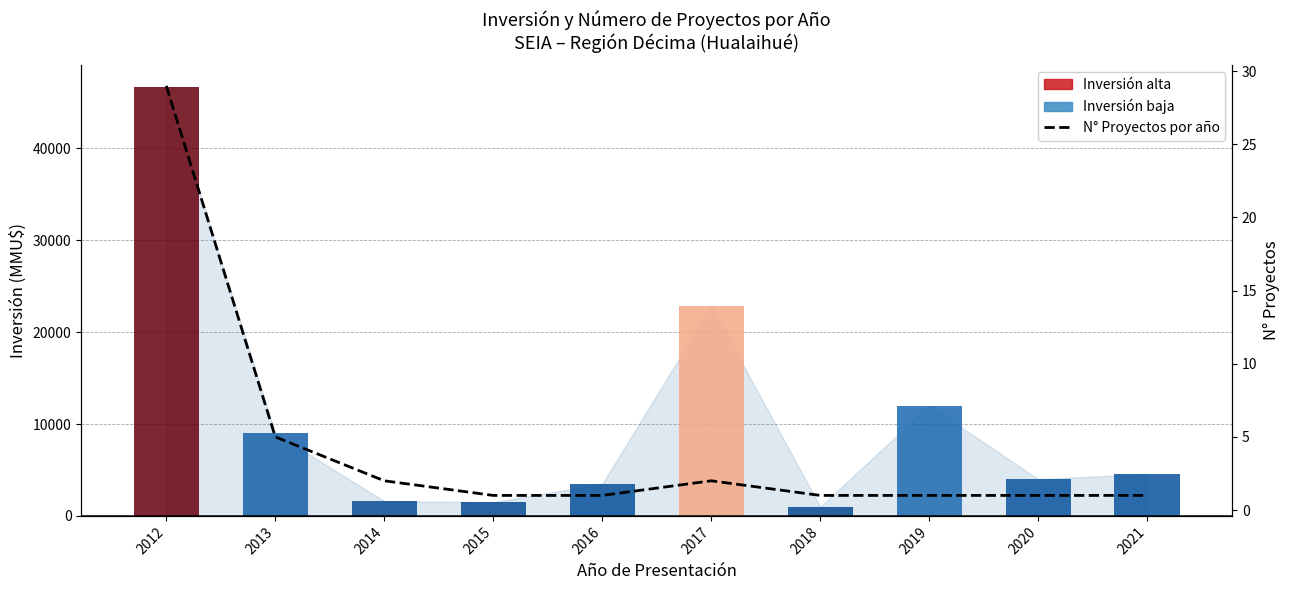

What value does the data have at 2016?

1